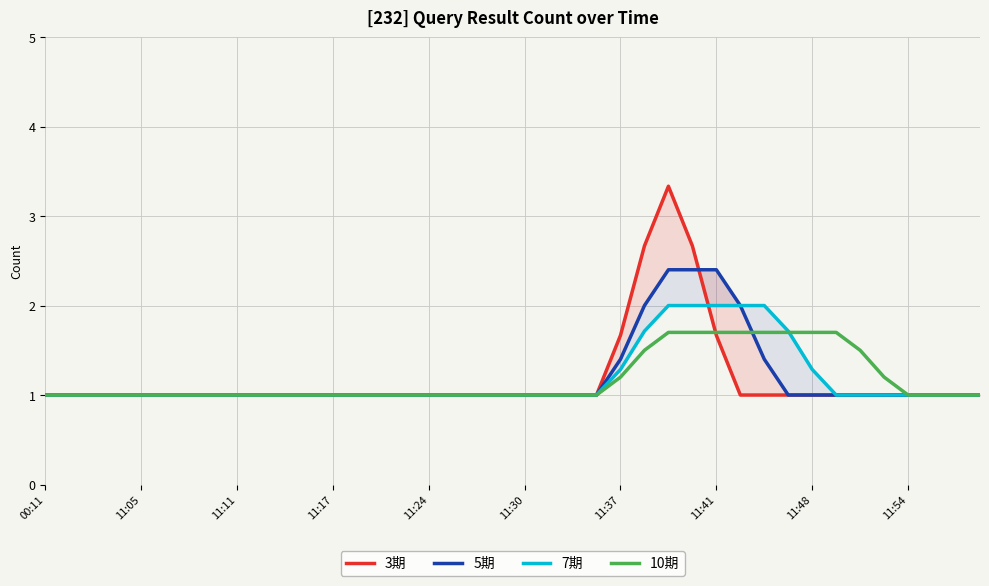

Which category has the lowest value across all series?

00:11